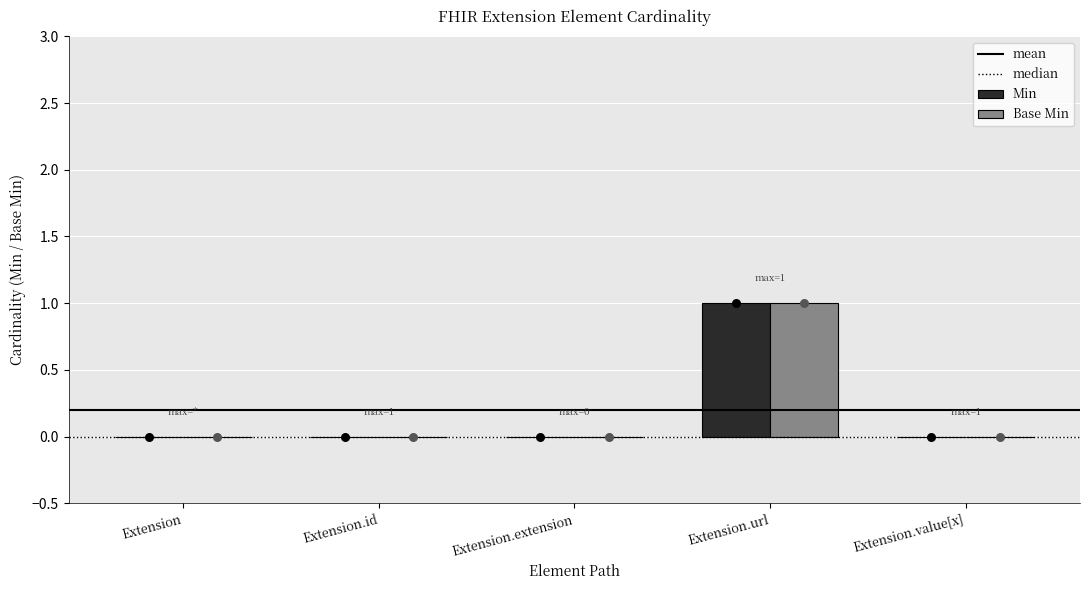

Which series has the largest total across all categories?

Min